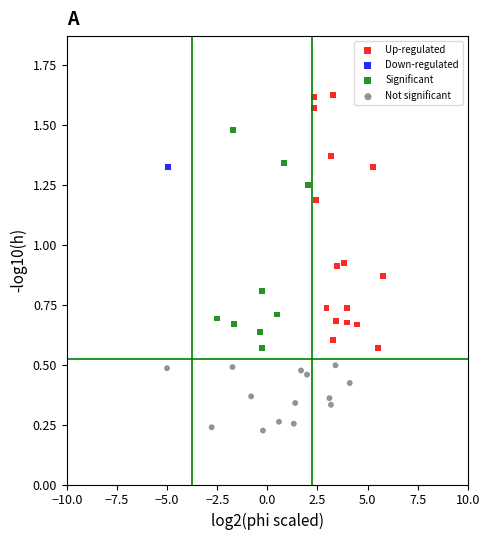

Which series contains the highest Y value?

Up-regulated